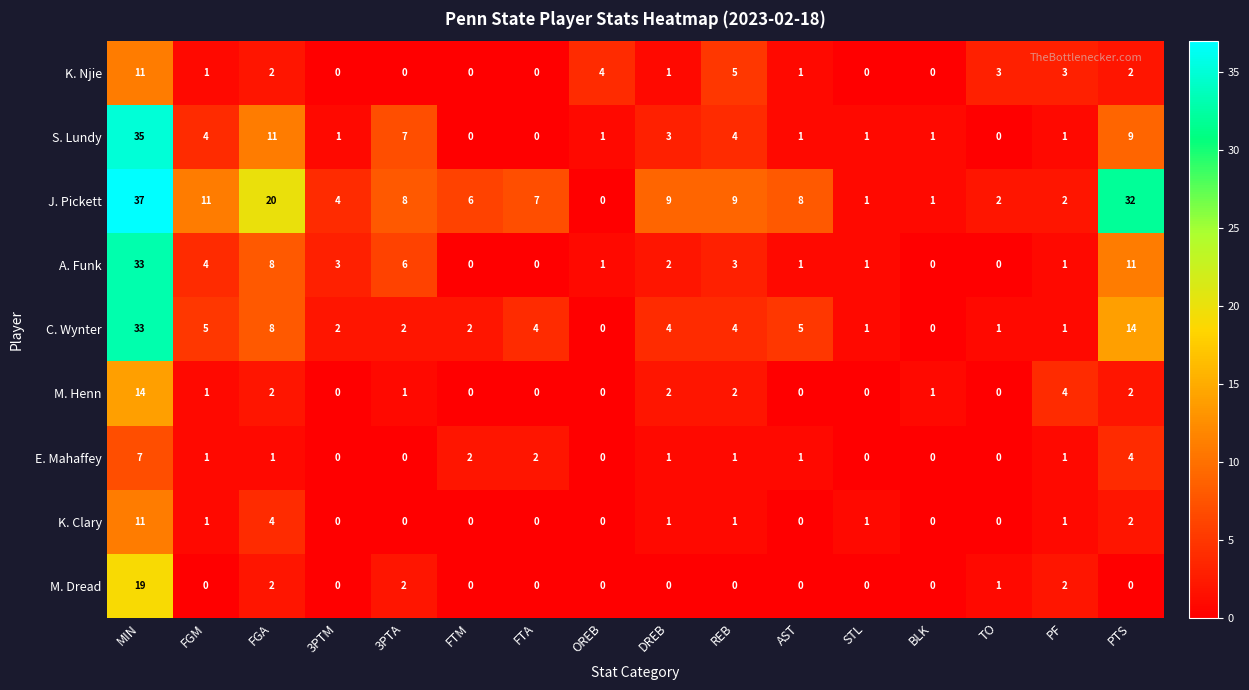

What is the total value across all series at REB?

29